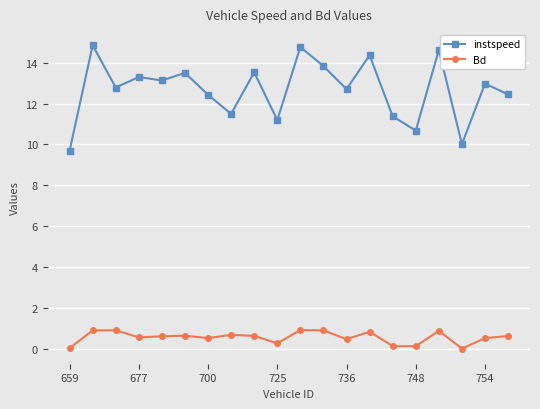

What is the minimum value for instspeed?

9.7